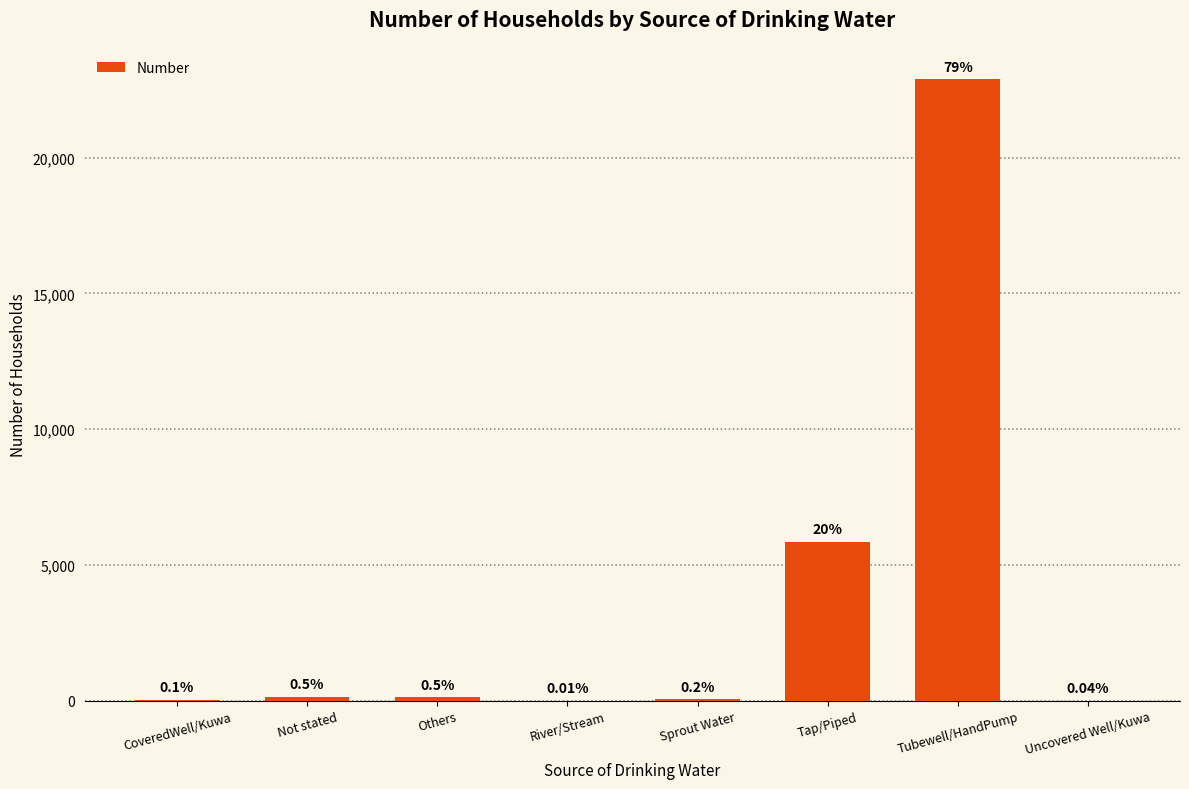

What is the maximum value shown in the chart?

22881